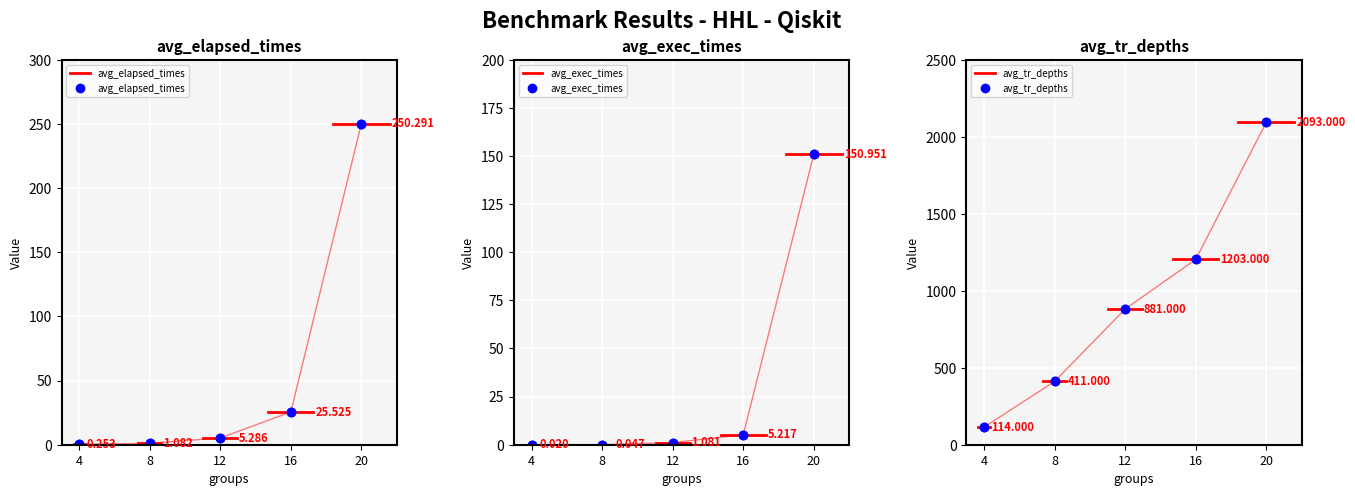

Is the value of avg_tr_depths at 20 greater than the value of avg_elapsed_times at 12?

Yes